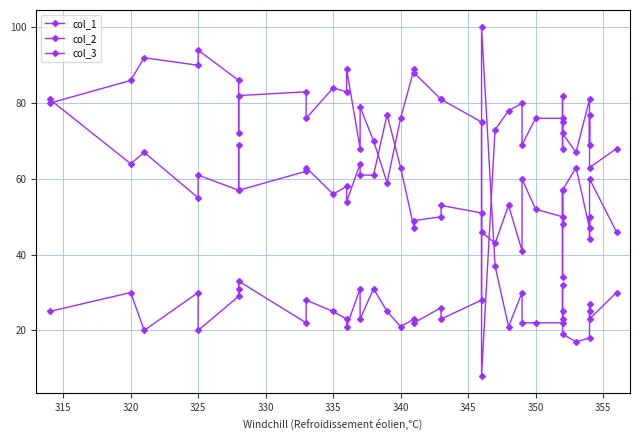

Reading right to left, list all the values displayed in this chart.

col_1: 46	60	44	50	47	63	57	34	48	57	50	52	60	41	53	43	46	51	53	50	49	47	63	77	61	61	64	54	58	56	63	62	57	69	57	61	55	67	64	81
col_2: 30	23	25	27	18	17	19	32	25	23	22	22	22	30	21	37	100	28	23	26	22	23	21	25	31	23	31	21	23	25	28	22	33	31	29	20	30	20	30	25
col_3: 68	63	77	69	81	67	72	82	75	68	76	76	69	80	78	73	8	75	81	81	88	89	76	59	70	79	68	89	83	84	76	83	82	72	86	94	90	92	86	80